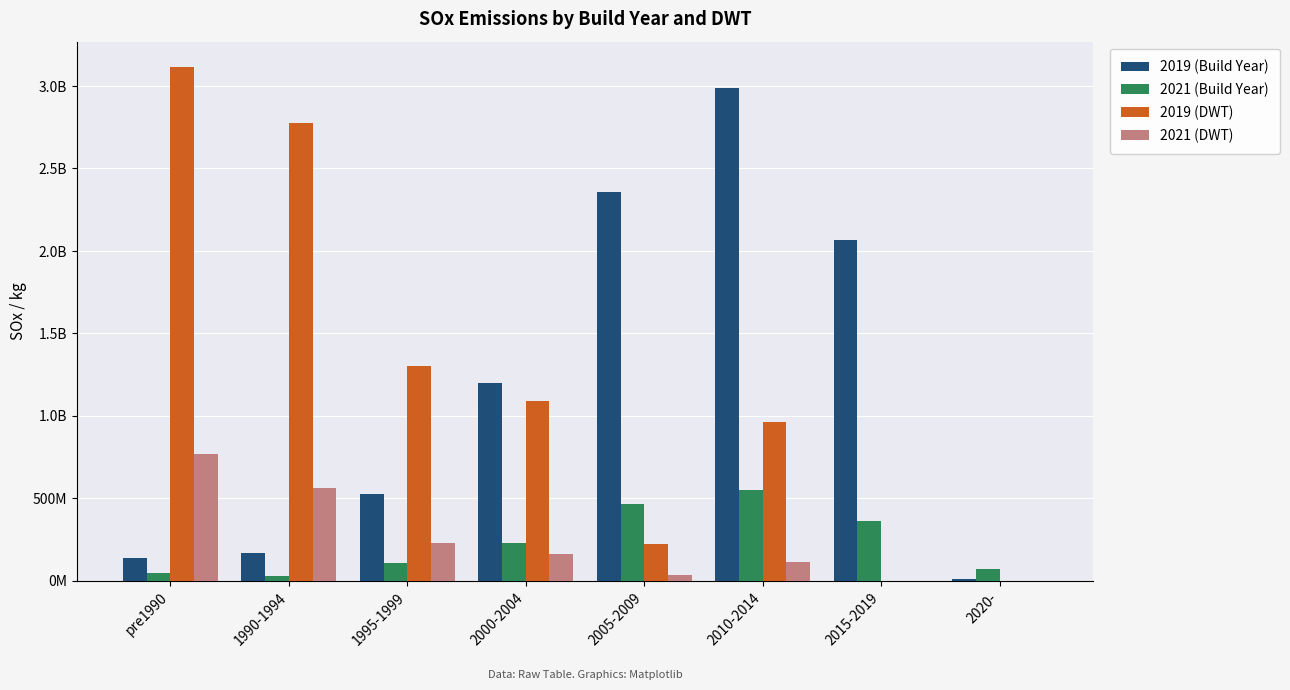

Where is 2021 (DWT) nearest to the value 385308911?

1995-1999